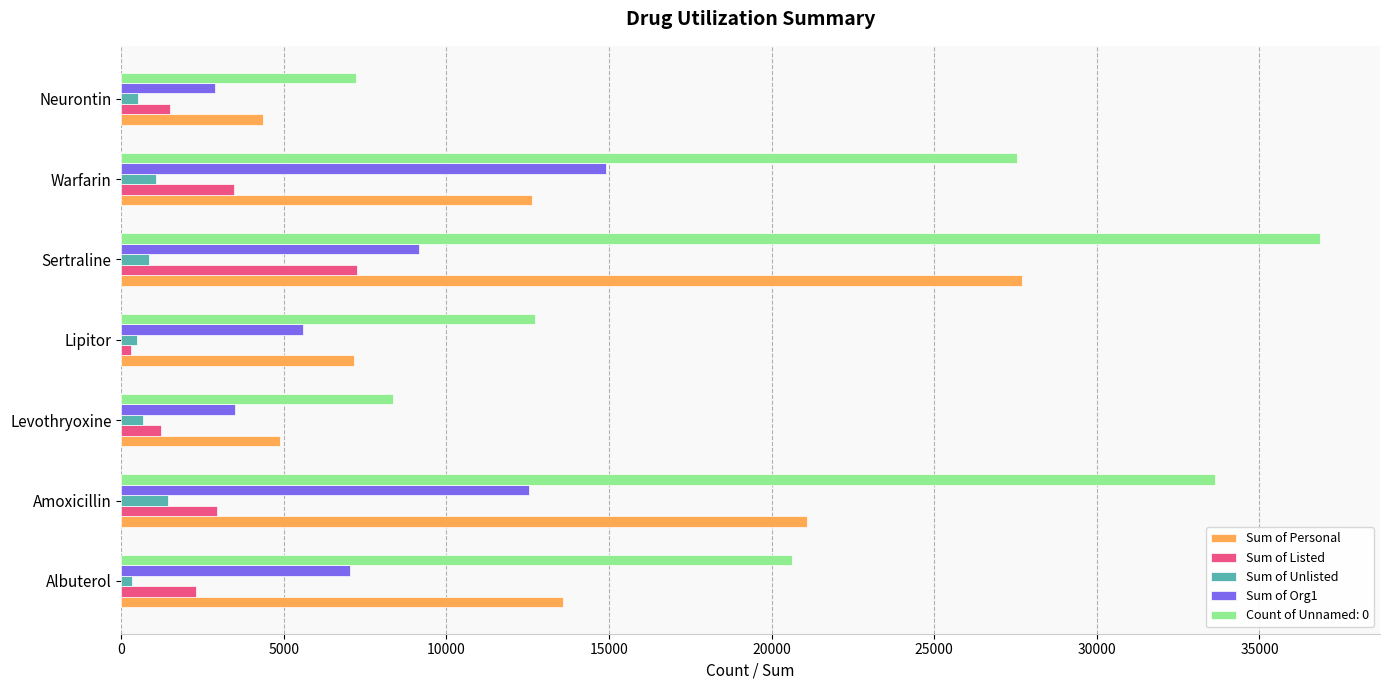

Which series has the largest range (max minus min)?

Count of Unnamed: 0